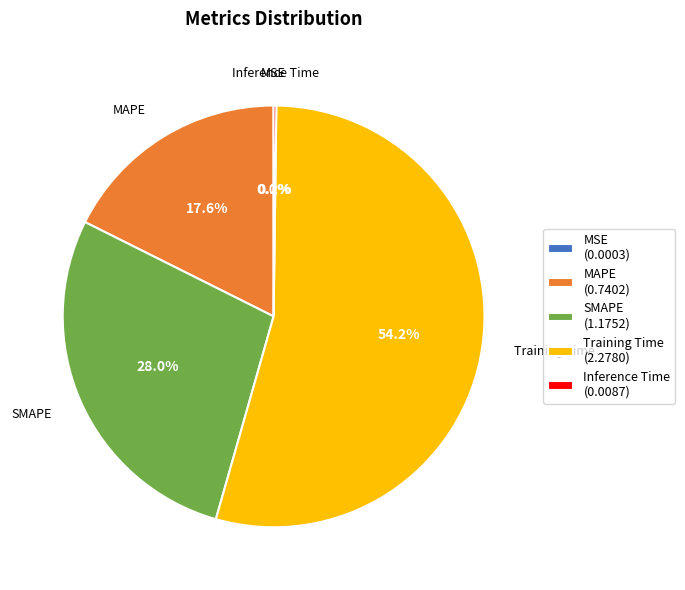

To the nearest percent, what is the difference between the largest and smallest slice percentages?

54%